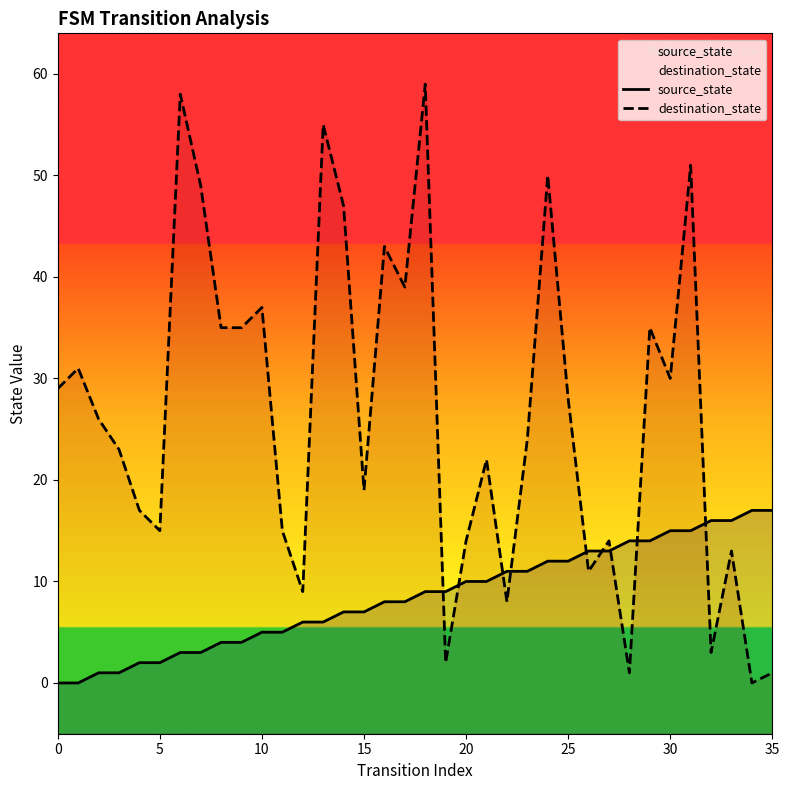

Which series has the widest spread of values?

destination_state